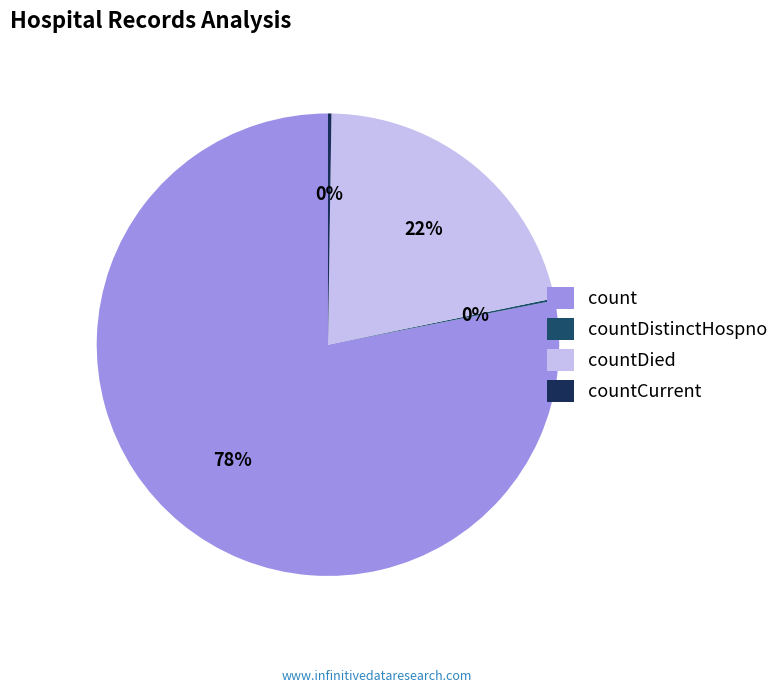

Which category accounts for the majority?

count